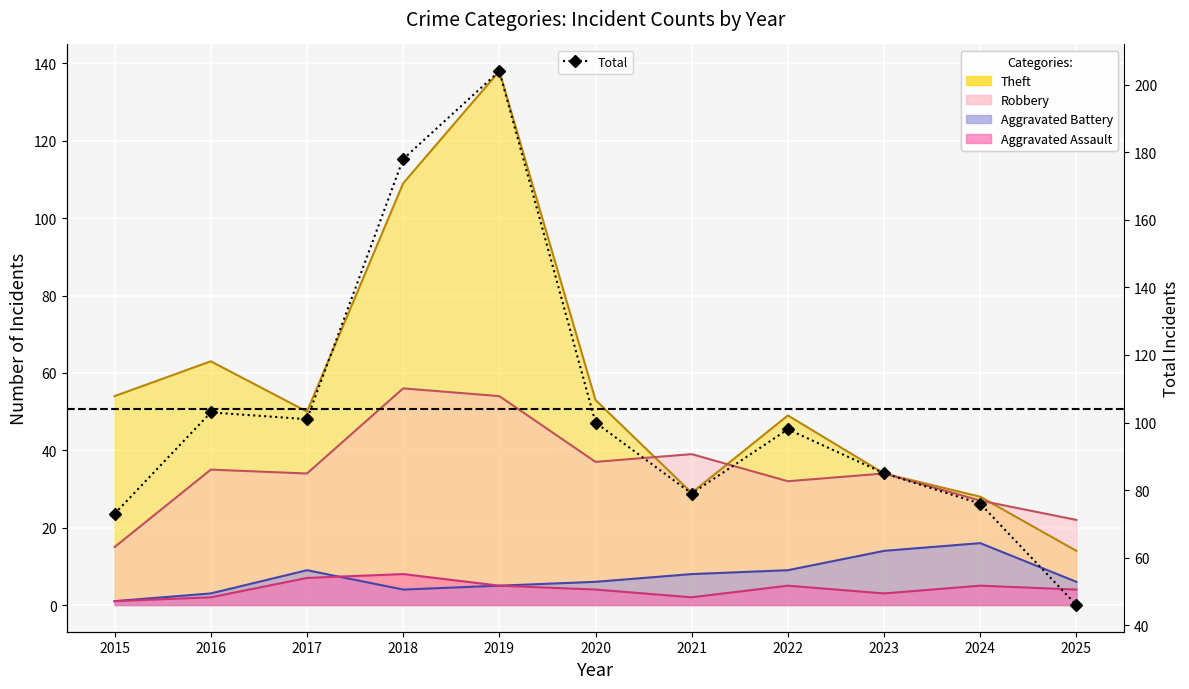

What value does the data have at 2025?

46